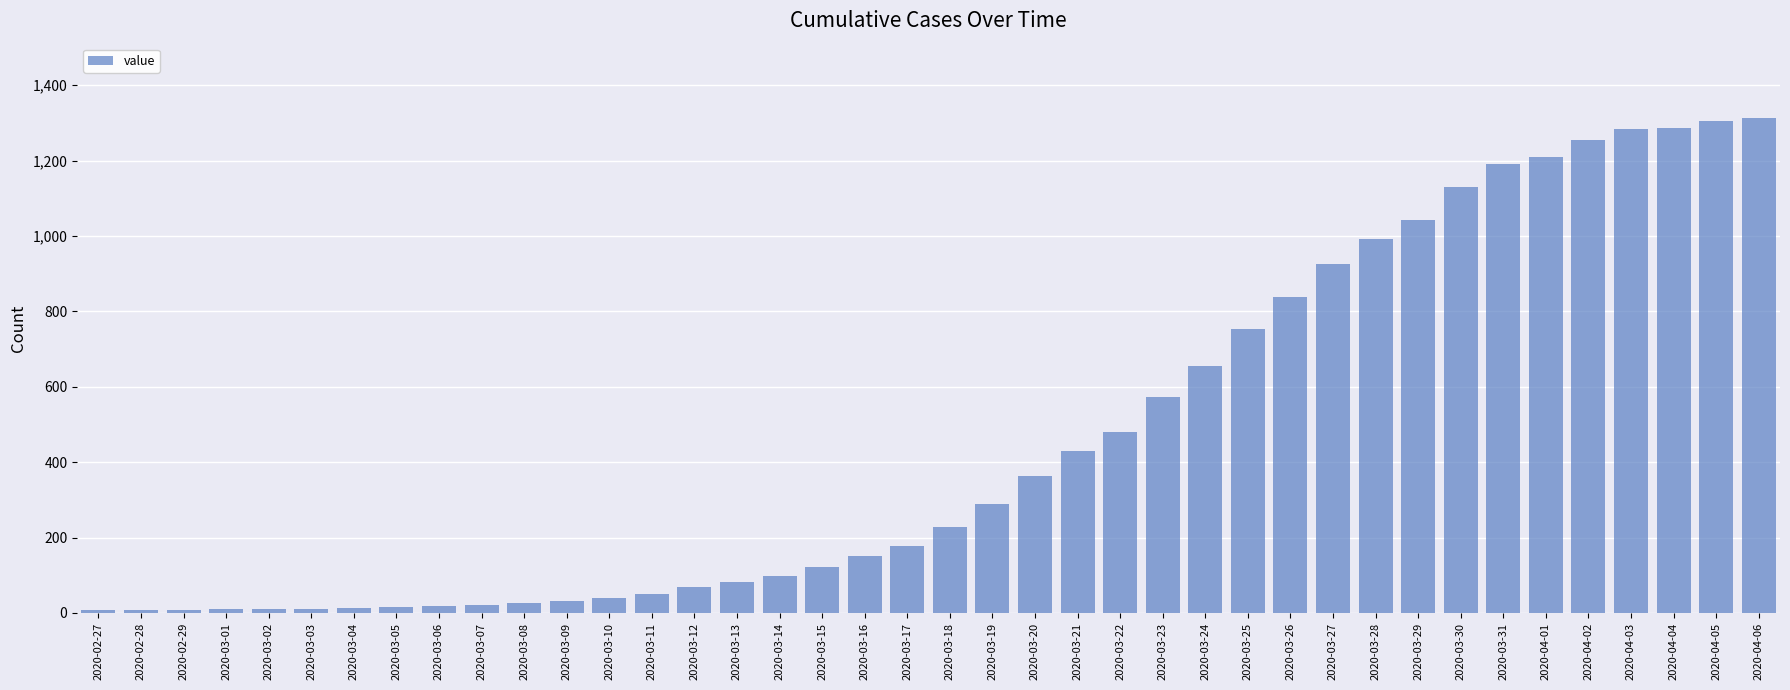

The value at 2020-03-28 is 993. True or false?

True